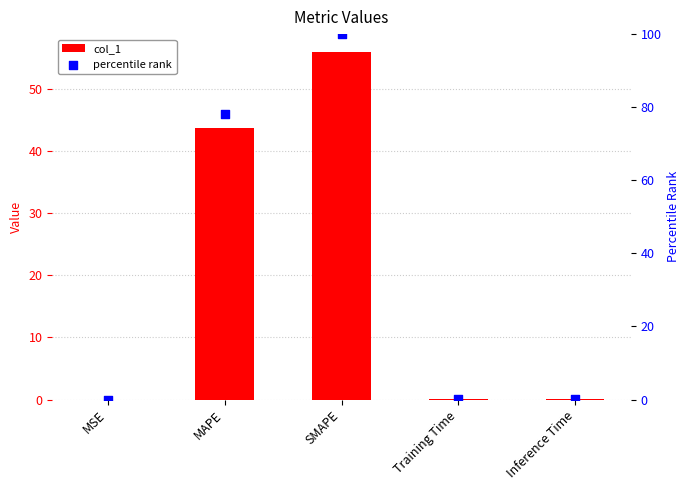

Which series has the largest total across all categories?

percentile rank